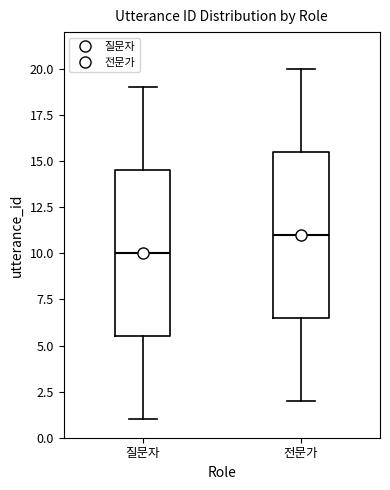

Reading left to right, read every box against the y-axis: the position of its median line, the range the box covers, and the ends of its whiskers. The values are not printed on the chart, so give them approximately, as read against the axis.

질문자: median 10.0, box 5.5 to 14.5, whiskers 1.0 to 19.0
전문가: median 11.0, box 6.5 to 15.5, whiskers 2.0 to 20.0